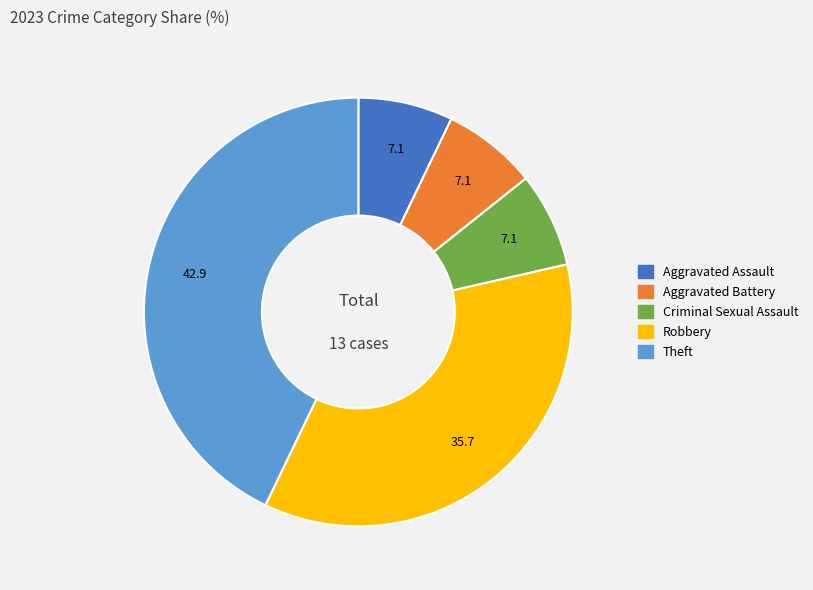

The Theft slice represents 53% of the pie. True or false?

False